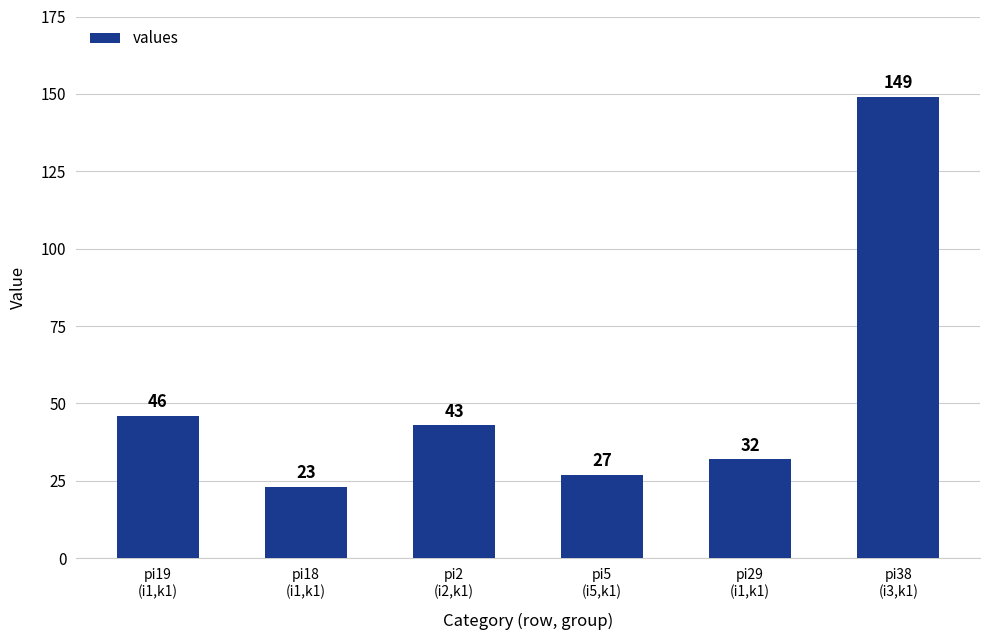

The chart shows a value of 34 at pi18
(i1,k1). True or false?

False